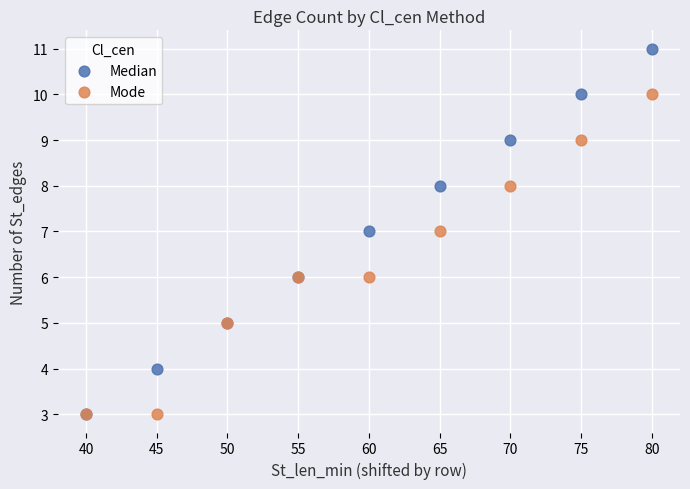

What are all the series names shown in the legend?

Median, Mode